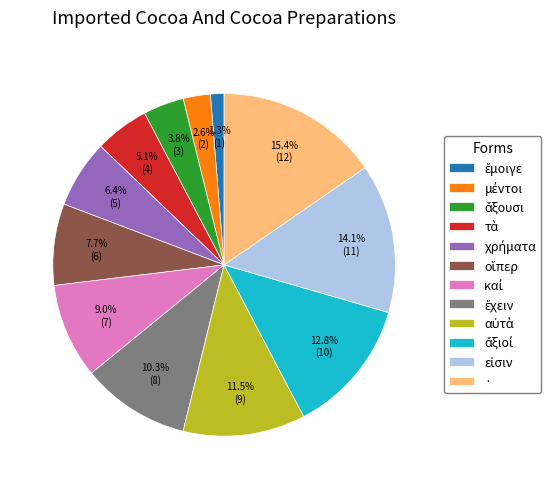

To the nearest percent, what is the difference between the largest and smallest slice percentages?

14%